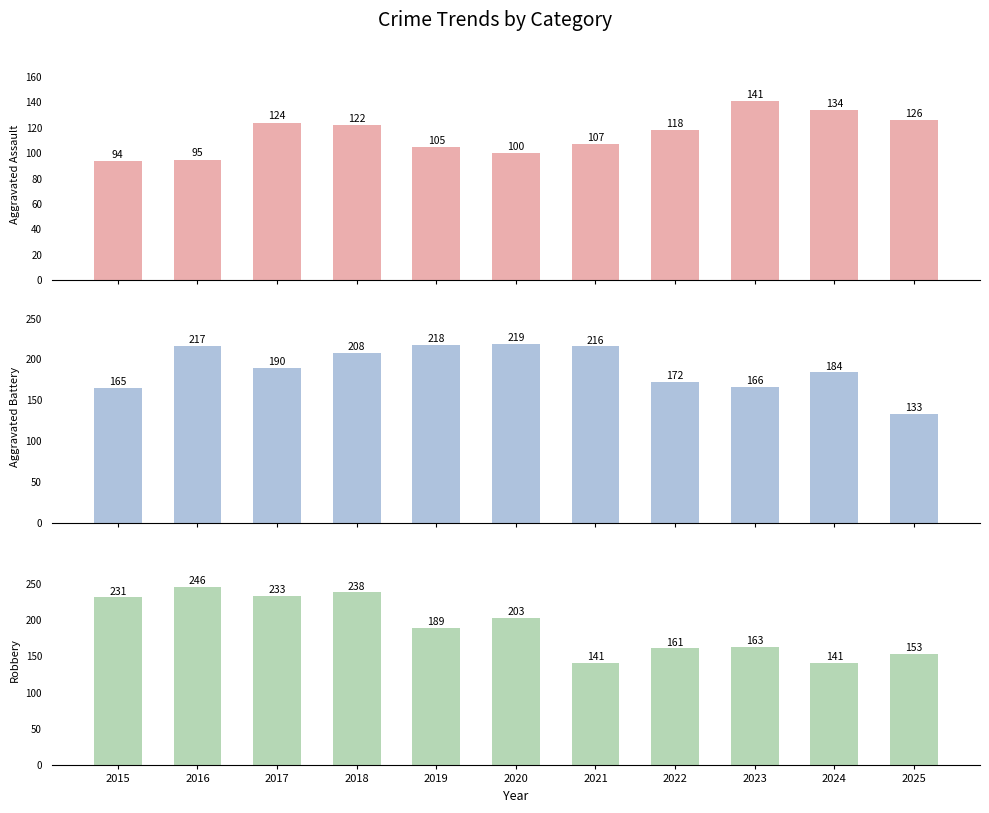

Reading left to right, list all the values displayed in this chart.

Aggravated Assault: 2015=94	2016=95	2017=124	2018=122	2019=105	2020=100	2021=107	2022=118	2023=141	2024=134	2025=126
Aggravated Battery: 2015=165	2016=217	2017=190	2018=208	2019=218	2020=219	2021=216	2022=172	2023=166	2024=184	2025=133
Robbery: 2015=231	2016=246	2017=233	2018=238	2019=189	2020=203	2021=141	2022=161	2023=163	2024=141	2025=153